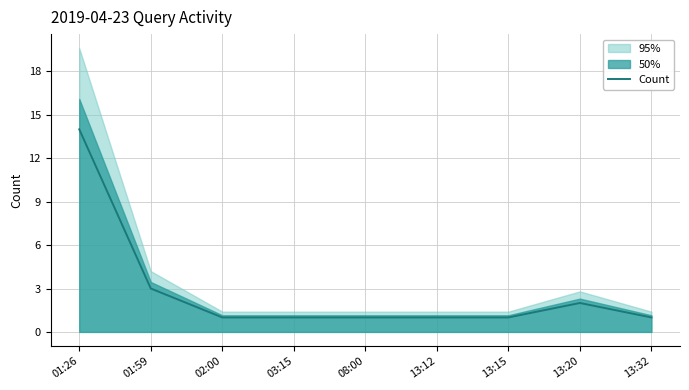

Is it true that the value at 13:15 is 1?

True